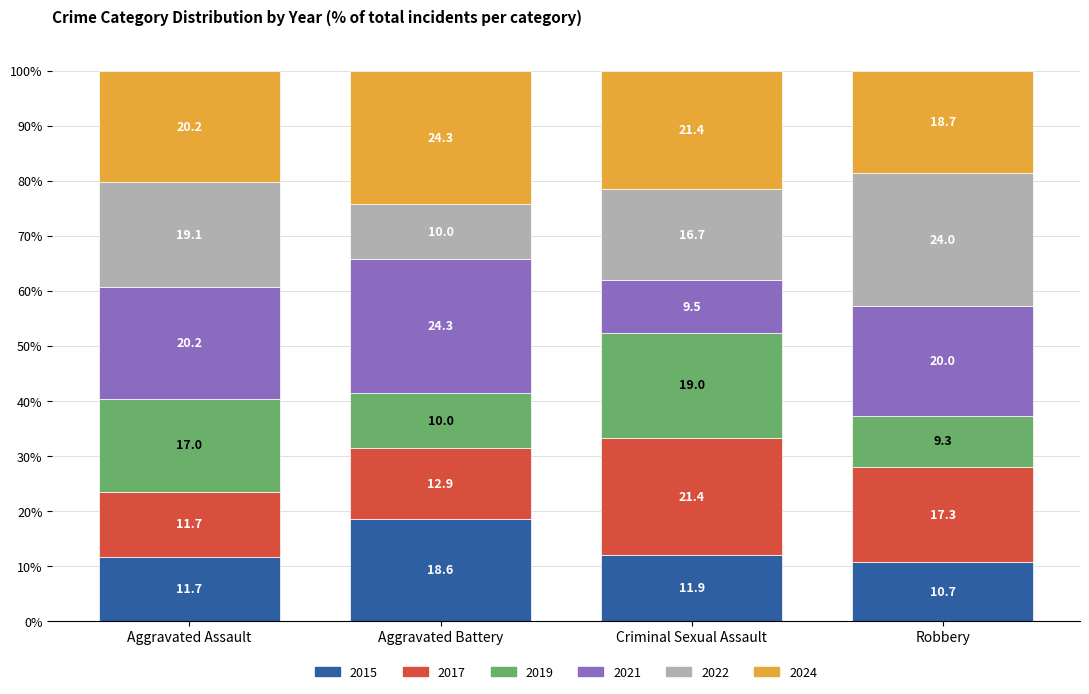

What is the difference between the maximum and minimum values in the 2015 series?

7.9